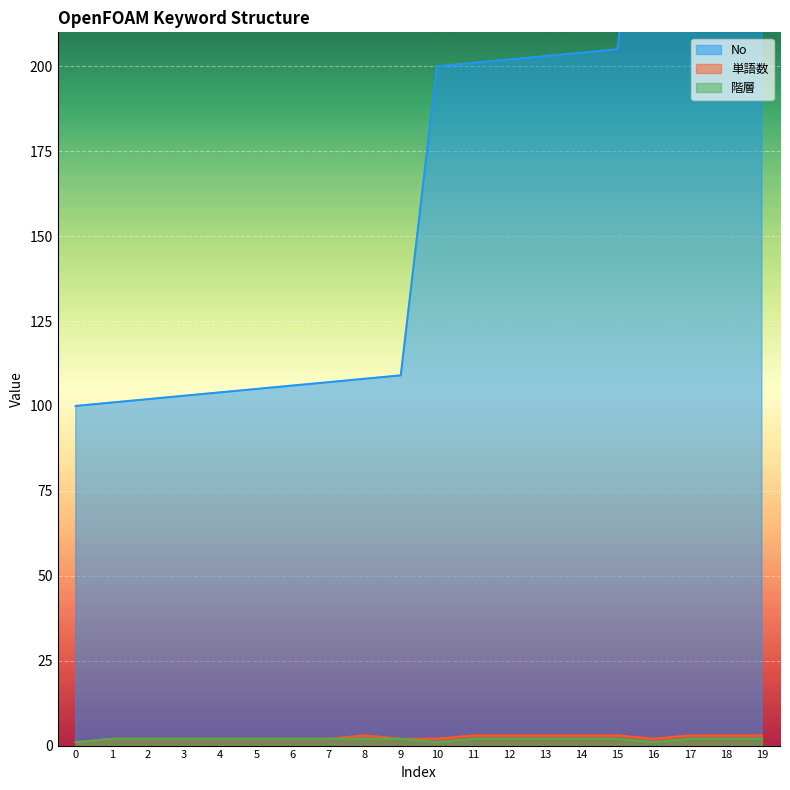

True or false: 単語数 and No intersect in this chart.

False